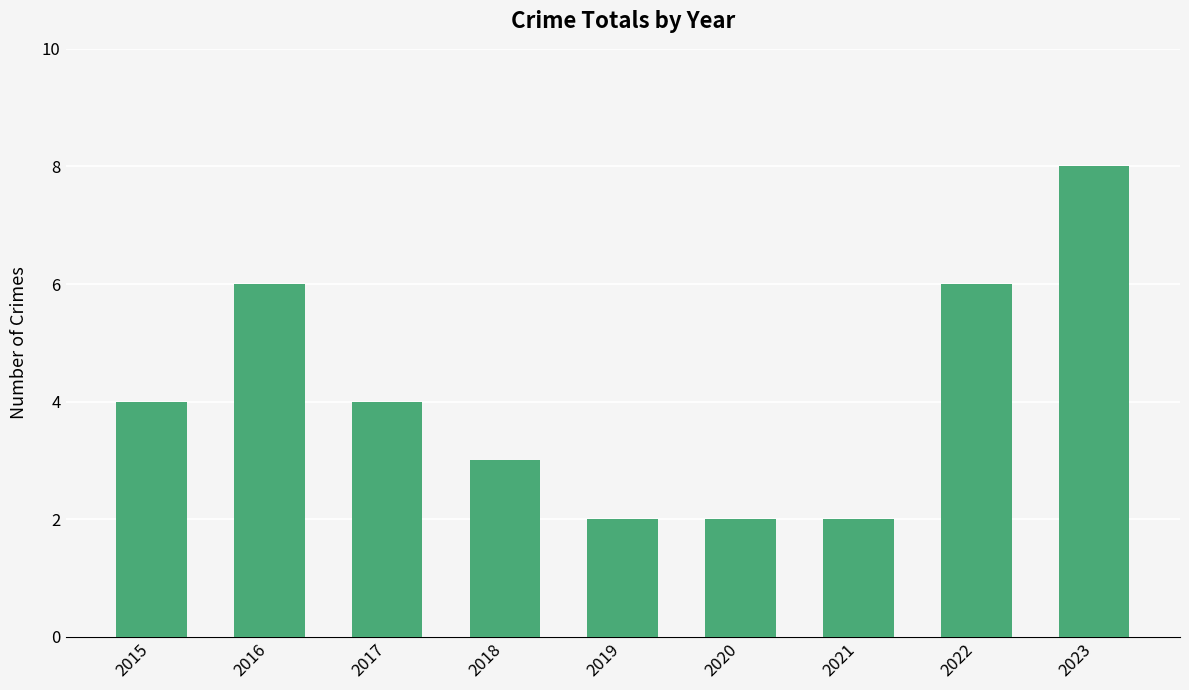

At which category does the chart reach its peak across all series?

2023